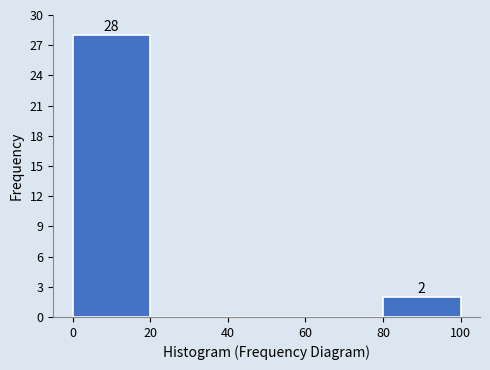

Over which range of the x-axis is the bar tallest?

0 to 20